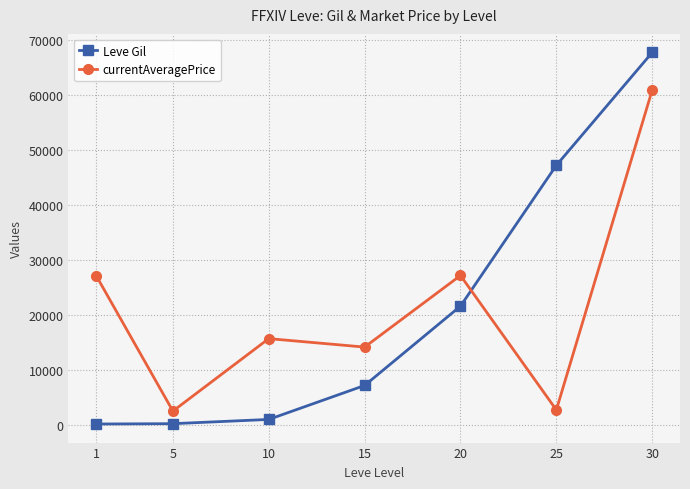

What is the value of the Leve Gil point at the 3rd from the left?

990